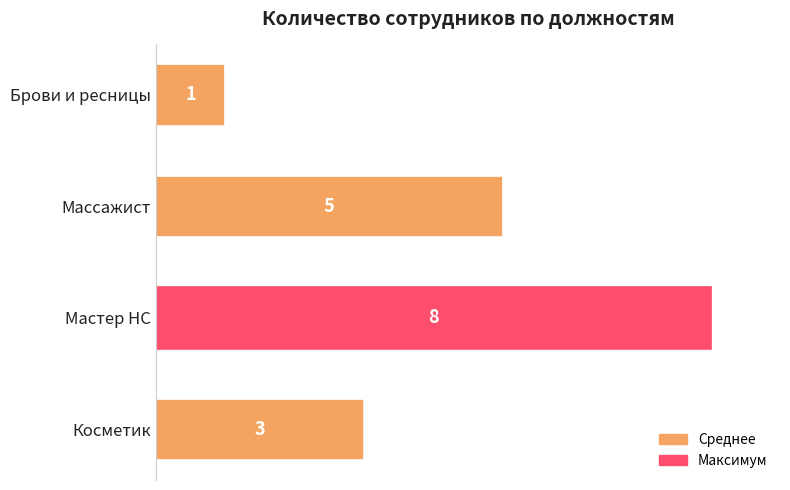

What is the sum of all values?

17